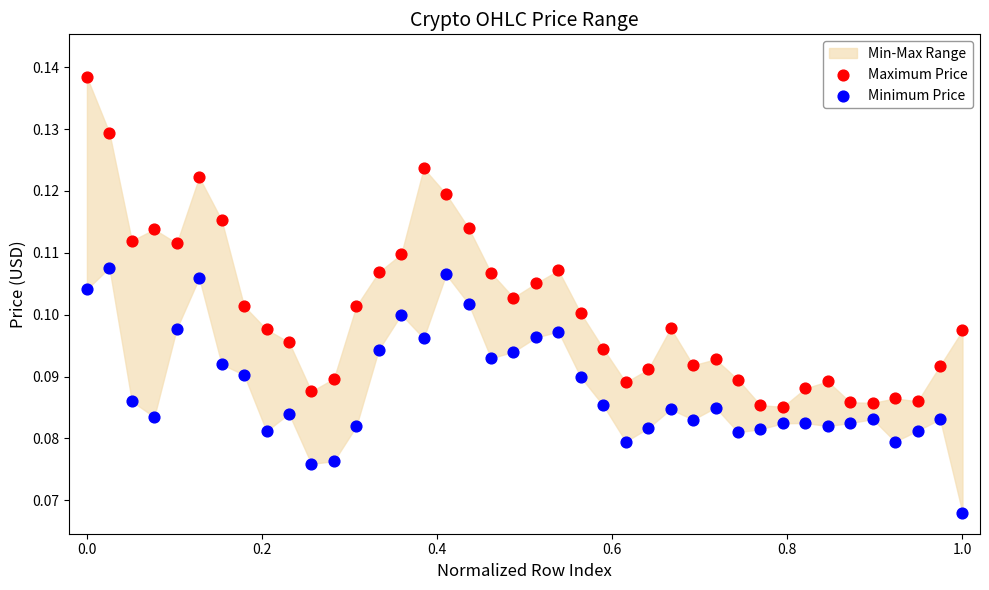

Which series contains the lowest Y value?

Minimum Price